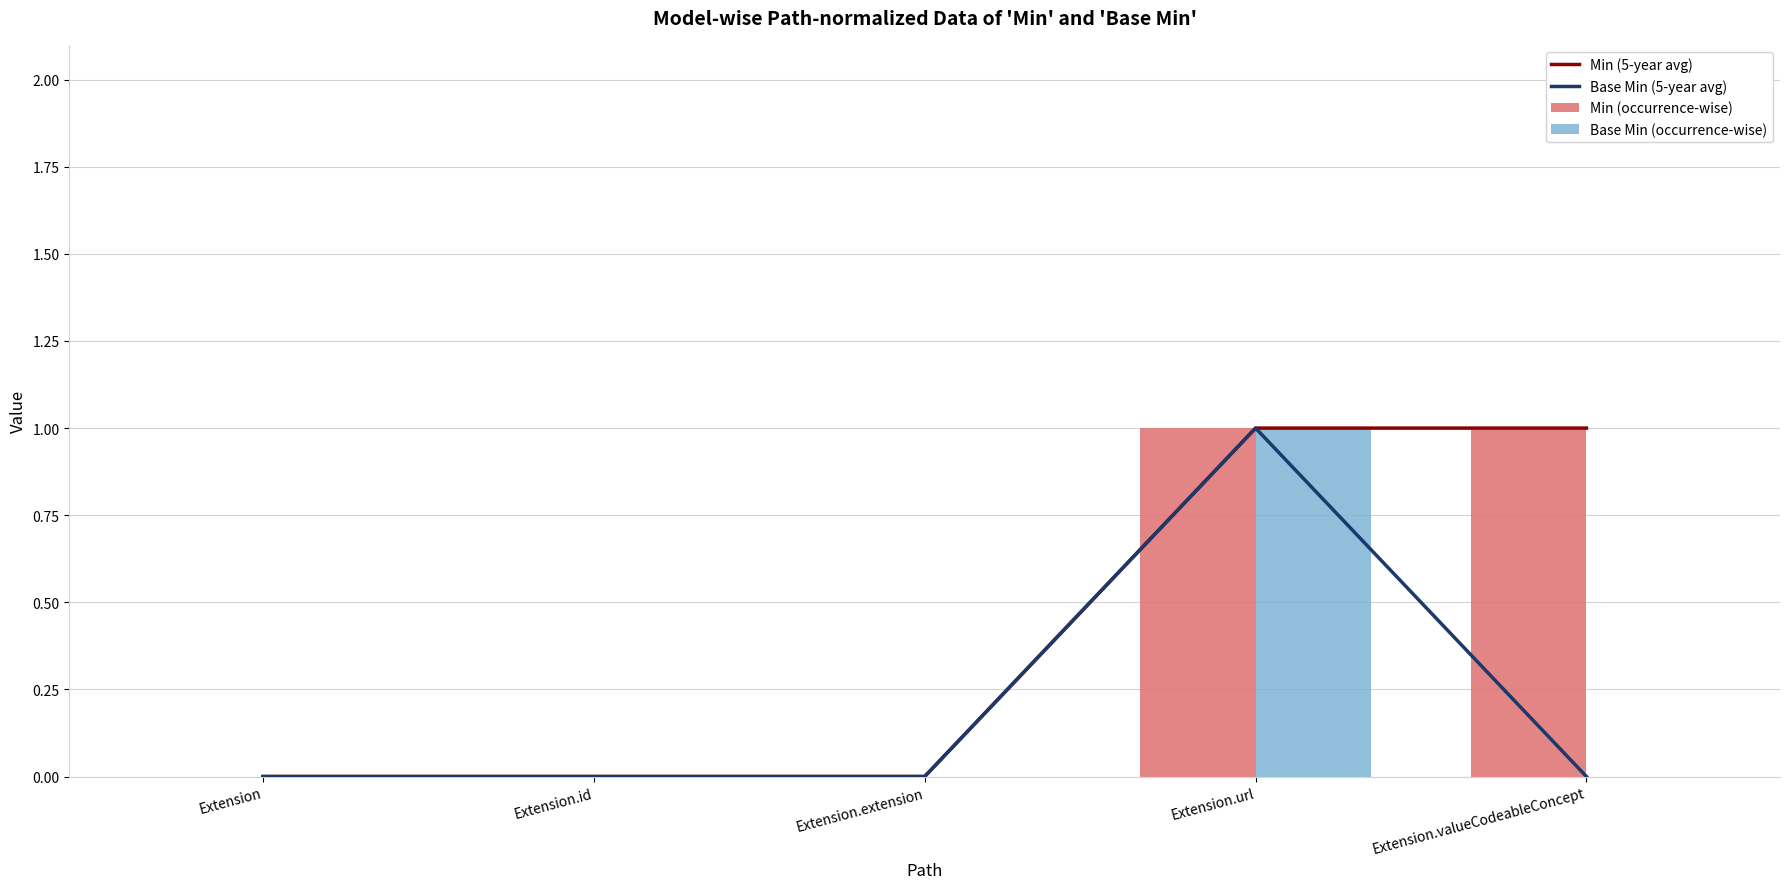

Count the number of categories in the chart.

5